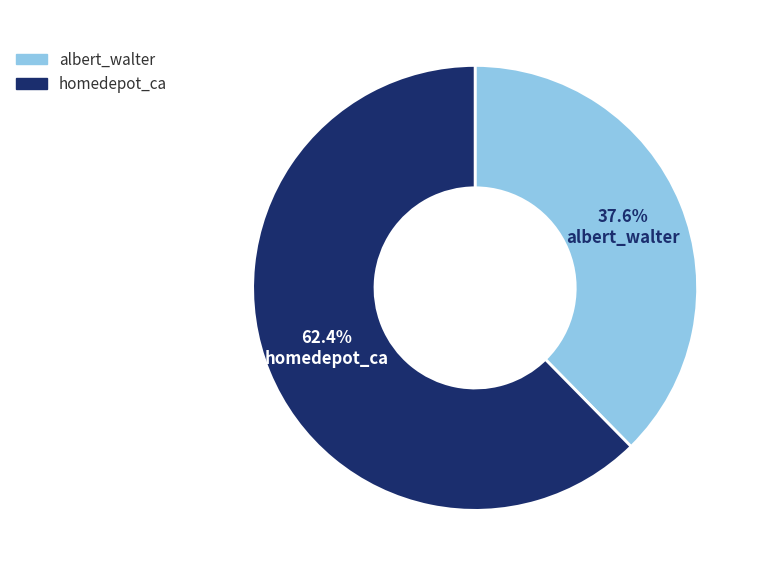

Is the sum of albert_walter and homedepot_ca greater than half?

Yes